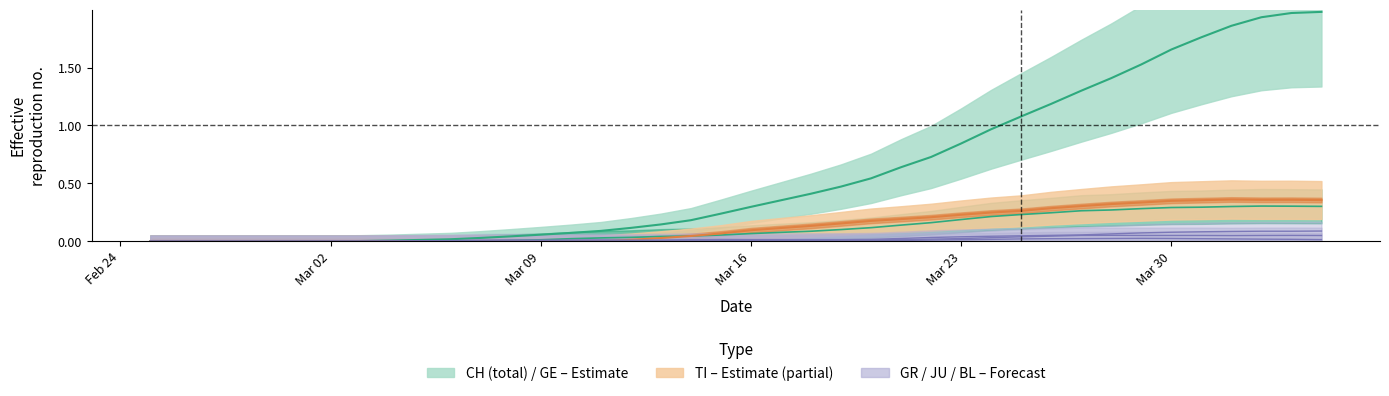

The GE series shows 0.1 at Mar 23. True or false?

False